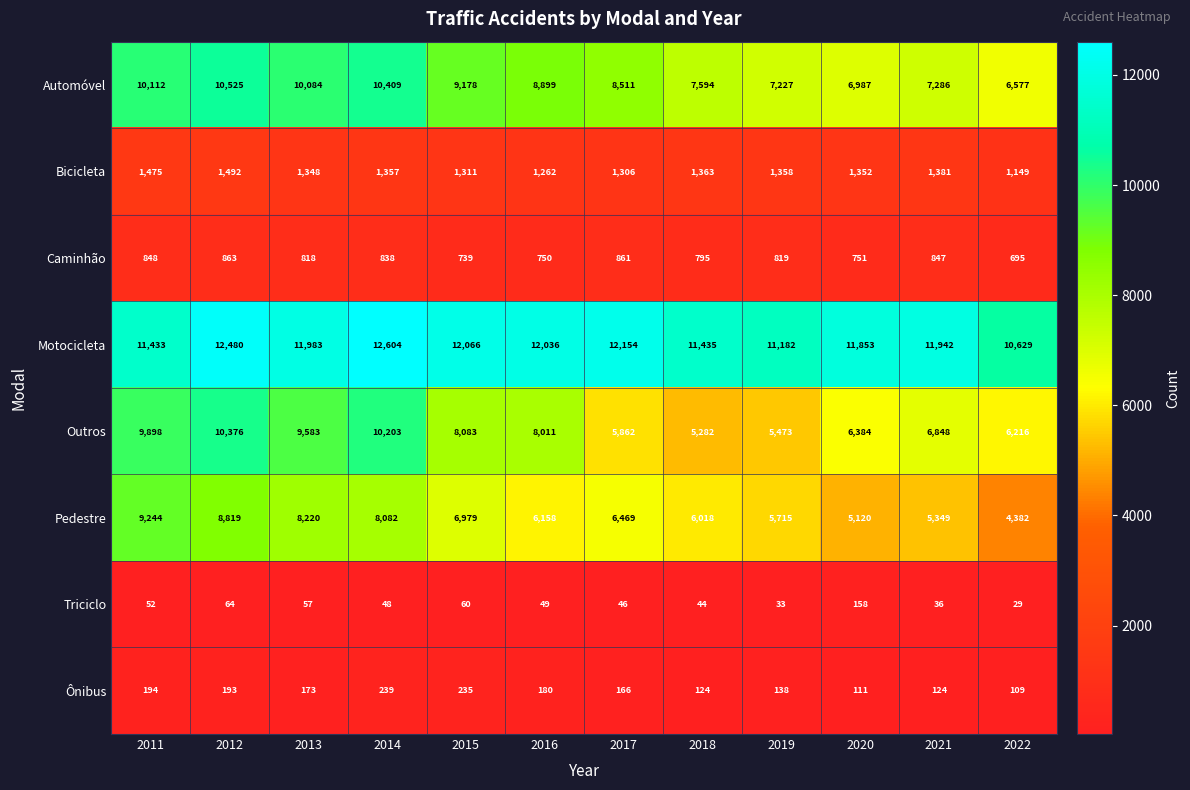

What is the difference between the highest and lowest values at 2011?

11381